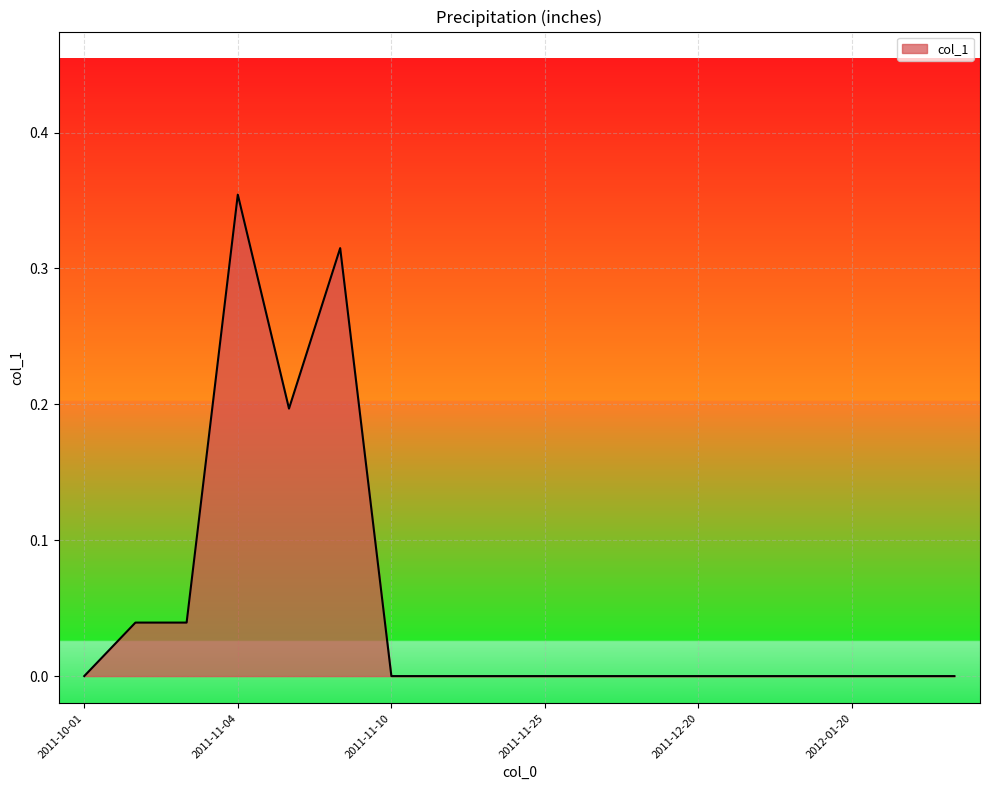

Count the number of data series in this chart.

1